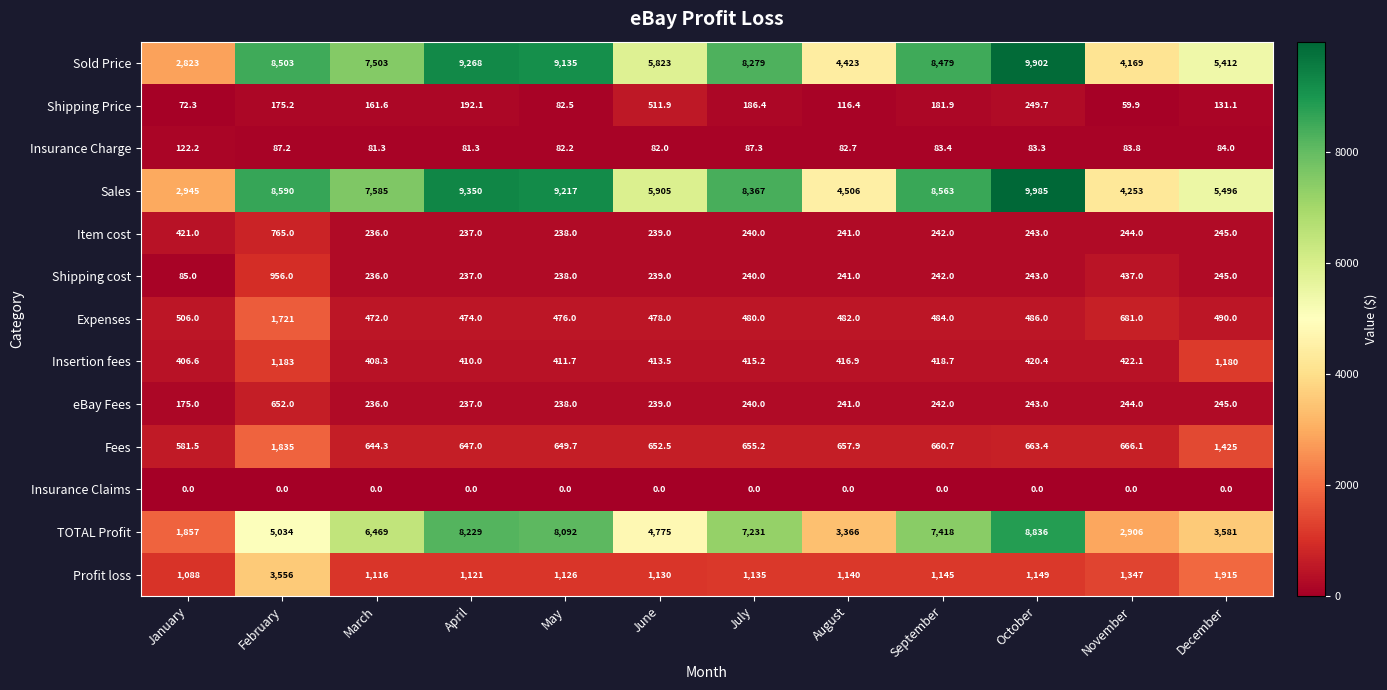

At which category does the chart reach its peak across all series?

October